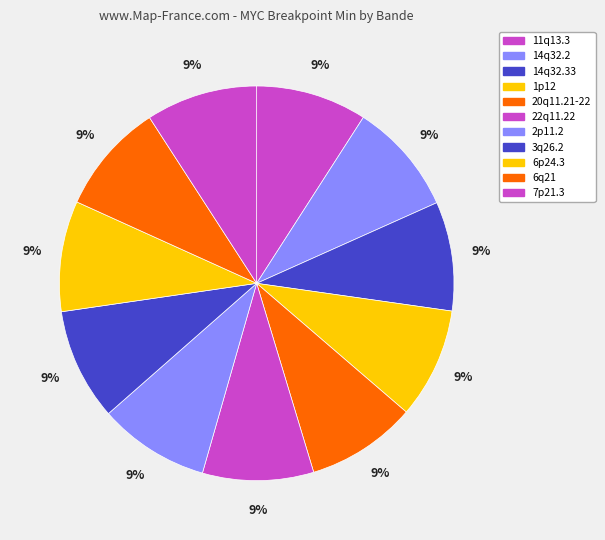

Is it true that 20q11.21-22 is 23% of the pie?

False